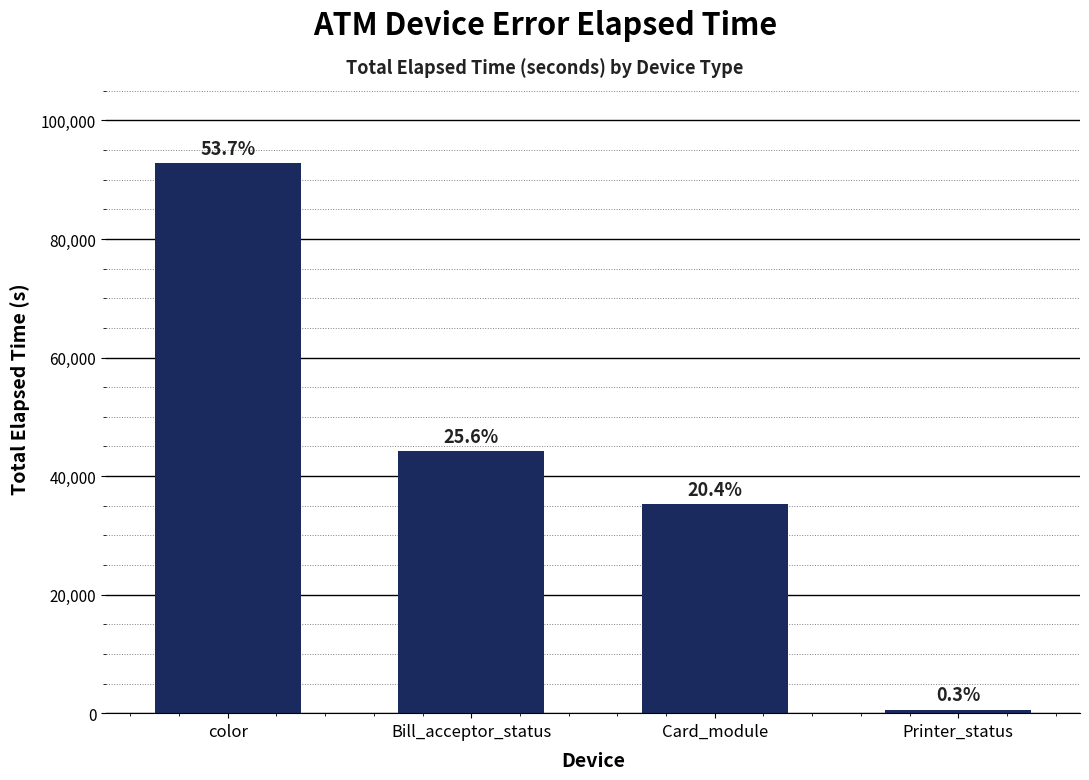

At which label is the value closest to 46709?

Bill_acceptor_status